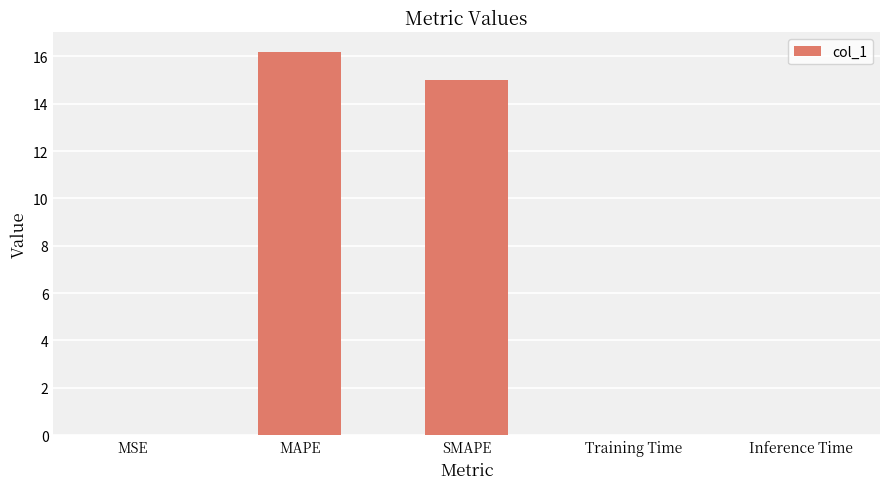

Is it true that the value at MAPE is 6.9?

False